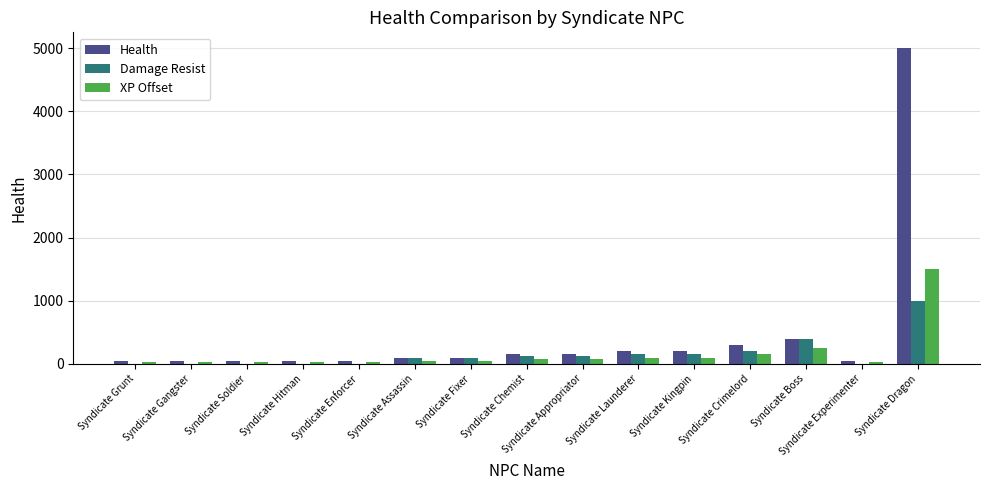

What is the highest value of the Health series?

5000